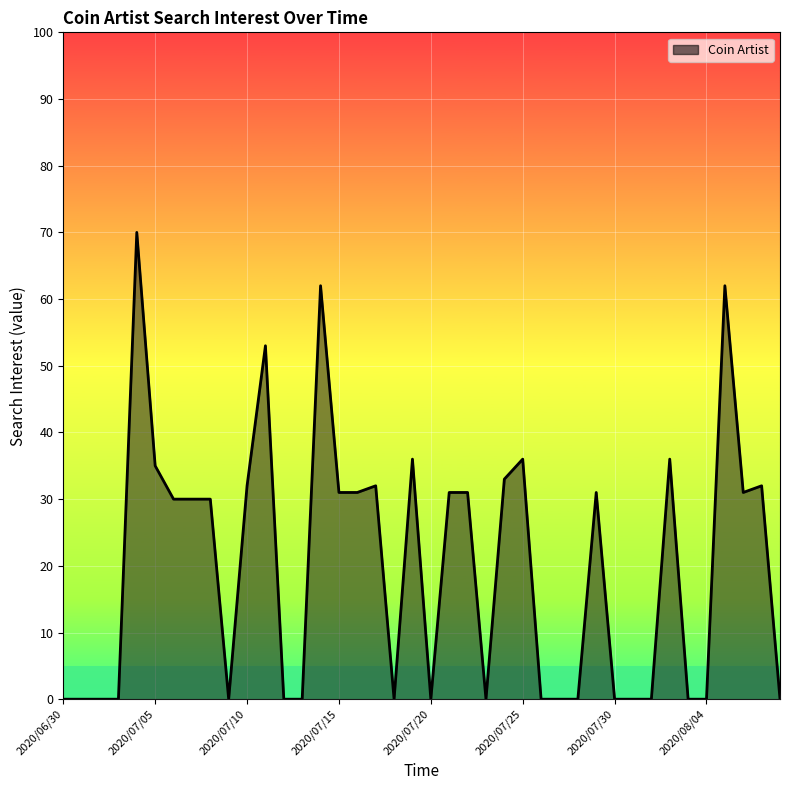

What is the greatest value displayed?

70